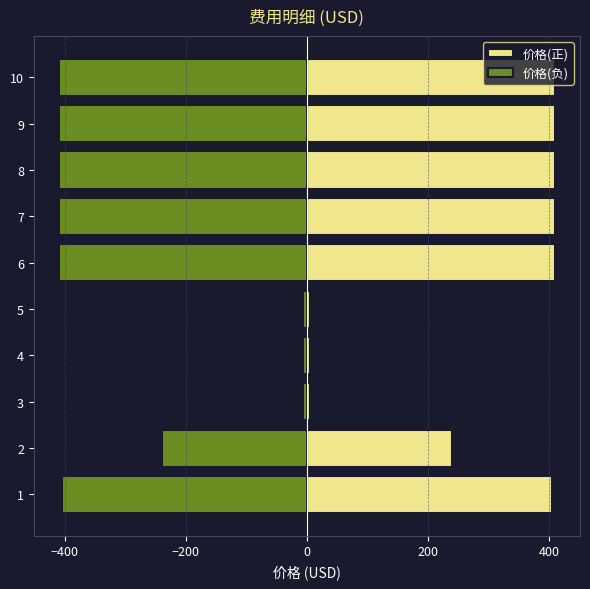

What is the value of the 价格(负) bar at the 4th from the left?

-6